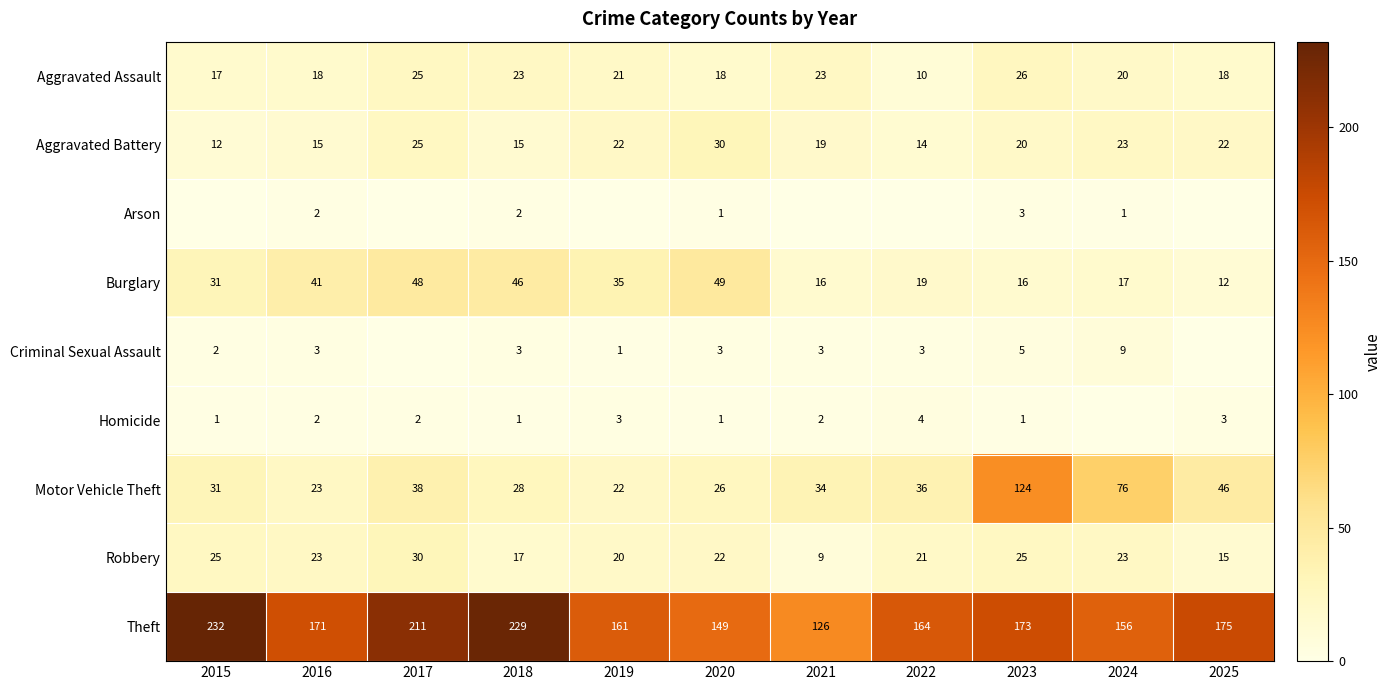

Is it true that Aggravated Assault equals 17 at 2015?

True